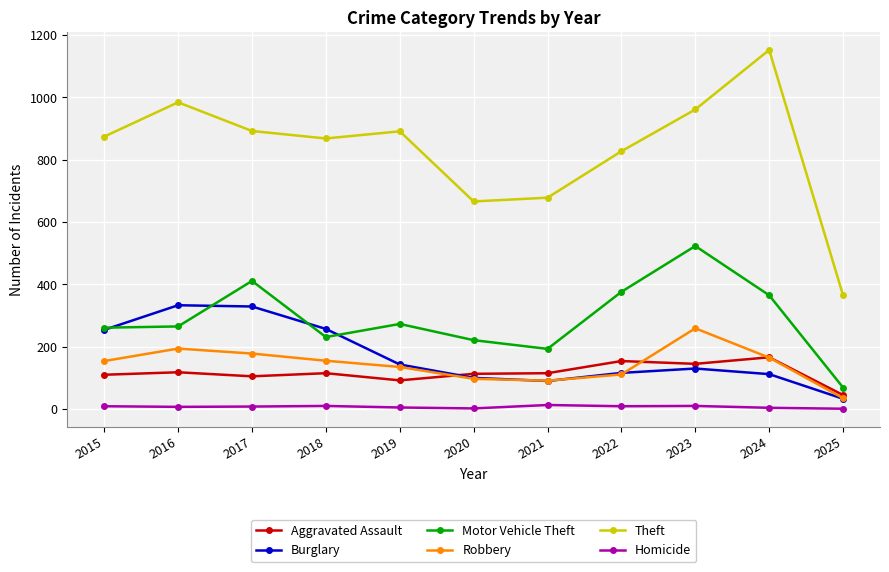

True or false: Aggravated Assault and Theft cross at least once.

False